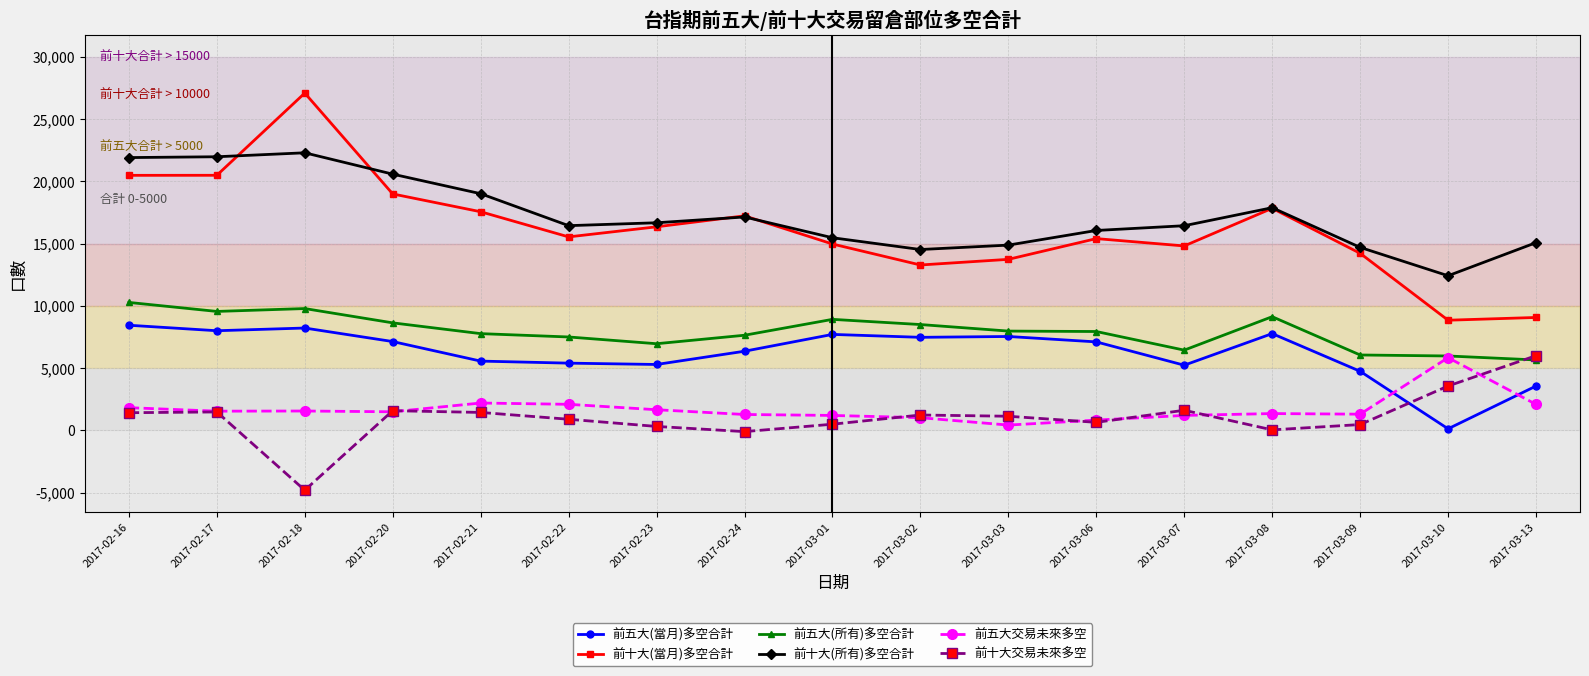

What is the label of the 6th point from the right?

2017-03-06